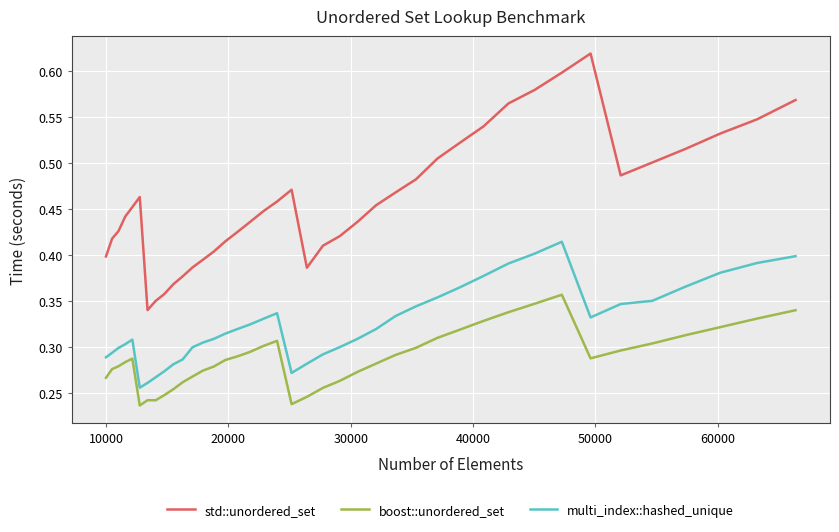

Which series has the largest range (max minus min)?

std::unordered_set